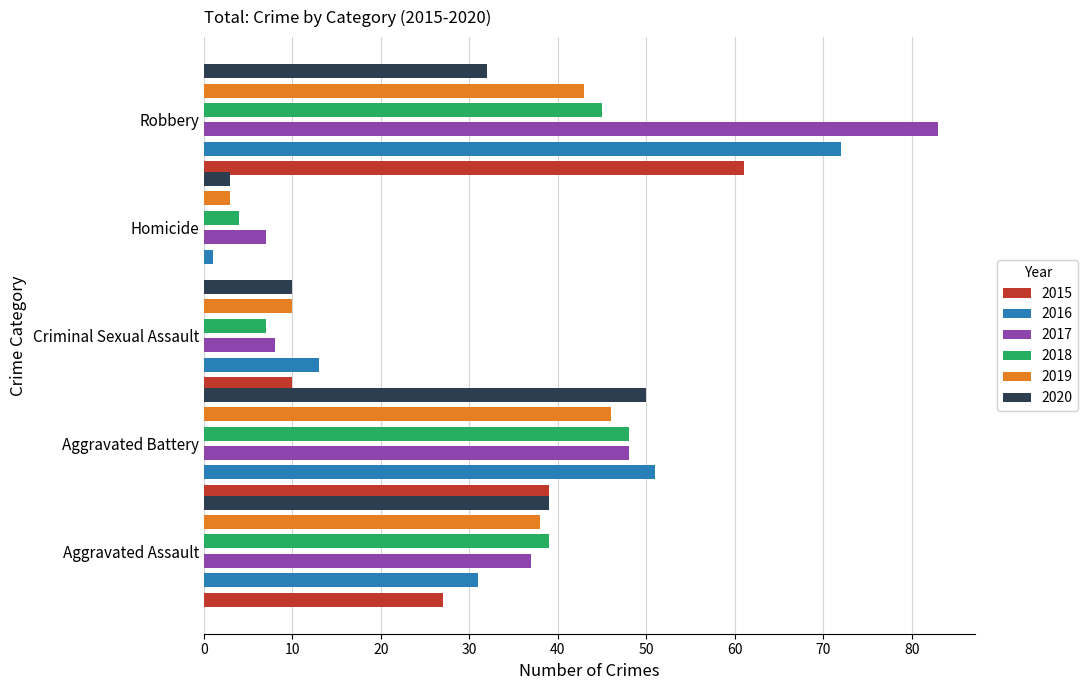

Reading right to left, what are all the values shown in this chart?

2015: 61	0	10	39	27
2016: 72	1	13	51	31
2017: 83	7	8	48	37
2018: 45	4	7	48	39
2019: 43	3	10	46	38
2020: 32	3	10	50	39